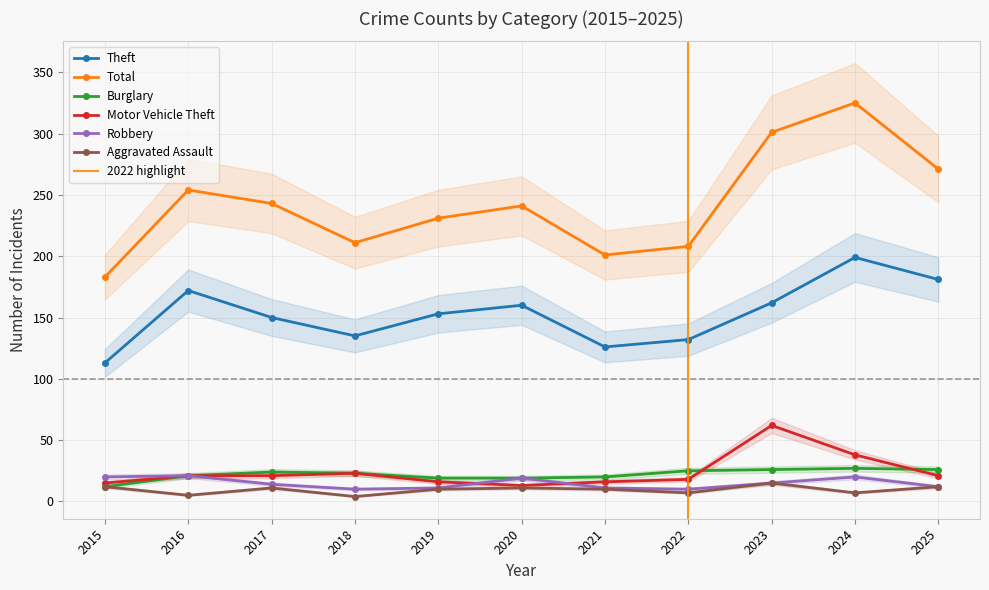

Count the number of categories in the chart.

11